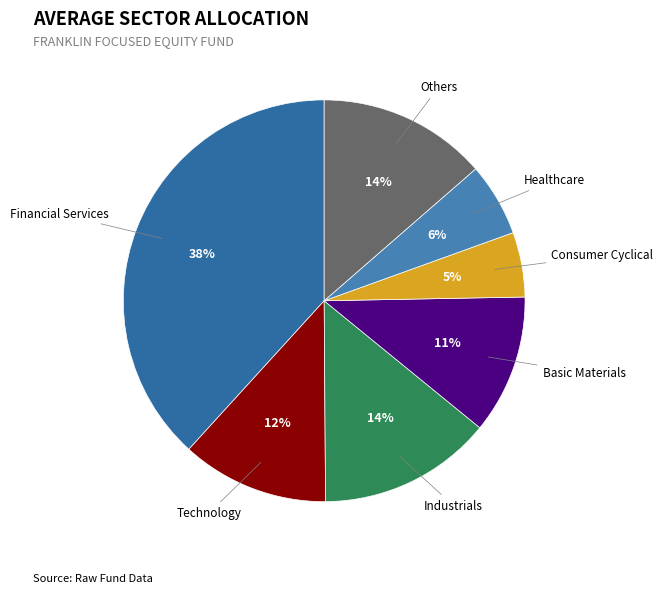

Rank the categories by value from highest to lowest.

Financial Services, Industrials, Others, Technology, Basic Materials, Healthcare, Consumer Cyclical